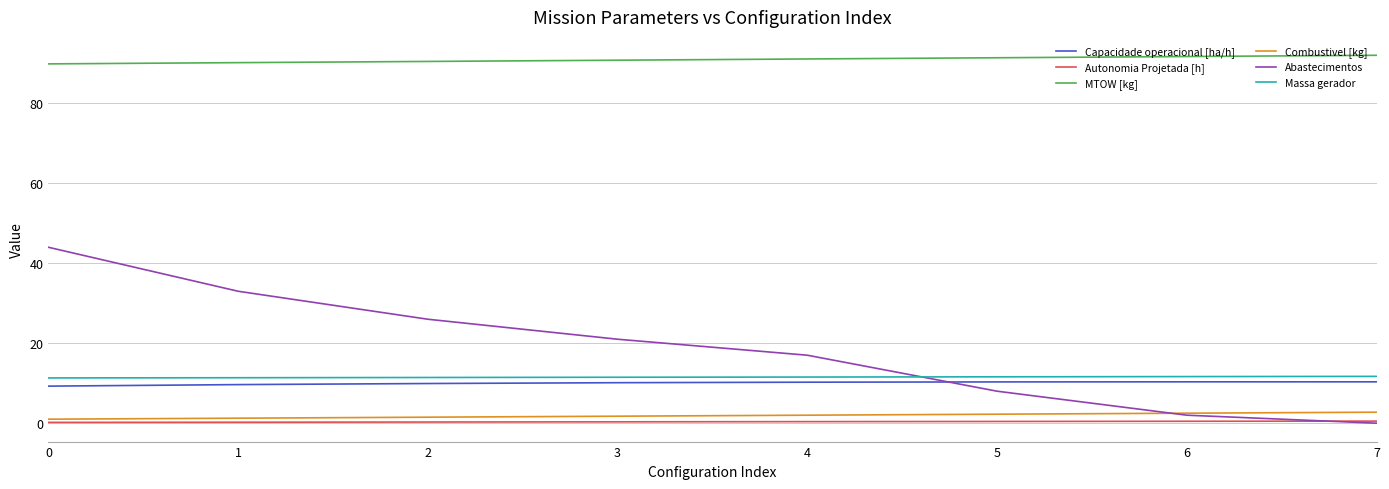

List the series in order of their peak value, highest first.

MTOW [kg], Abastecimentos, Massa gerador, Capacidade operacional [ha/h], Combustivel [kg], Autonomia Projetada [h]